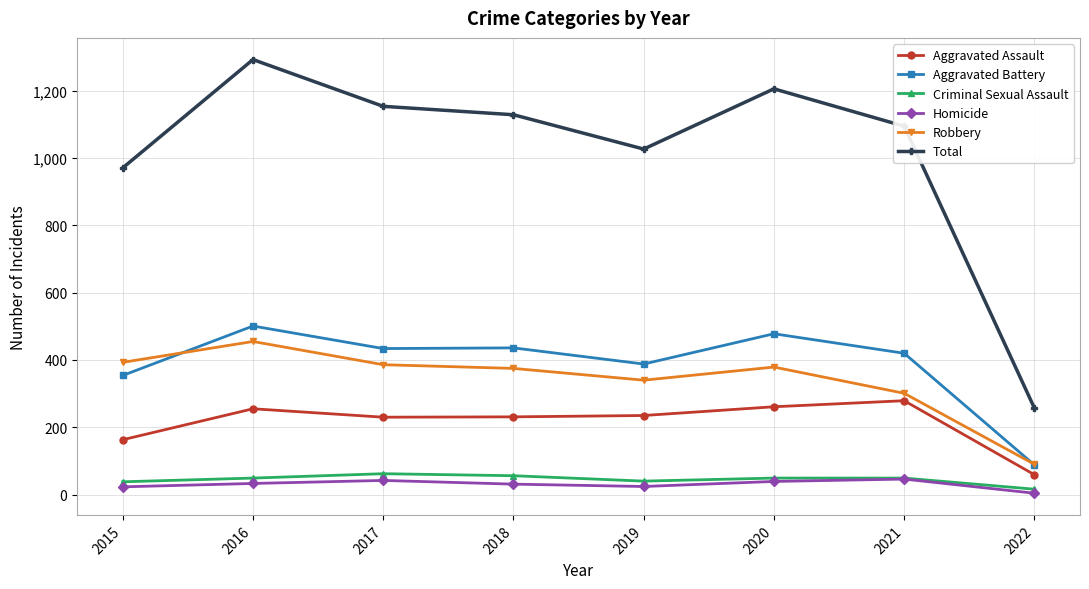

What is the highest value of the Robbery series?

455